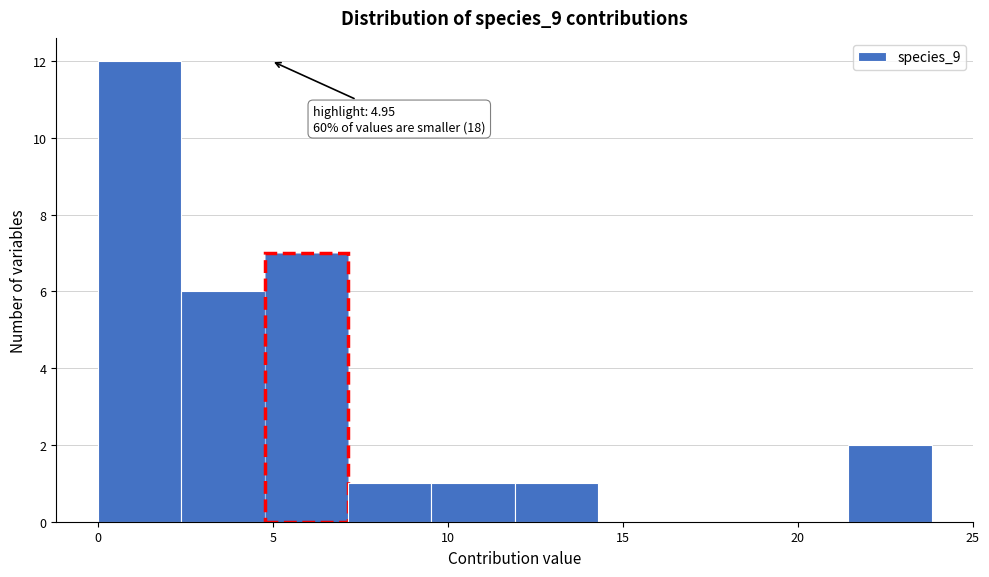

Over which range of the x-axis is the bar tallest?

0.0 to 2.5